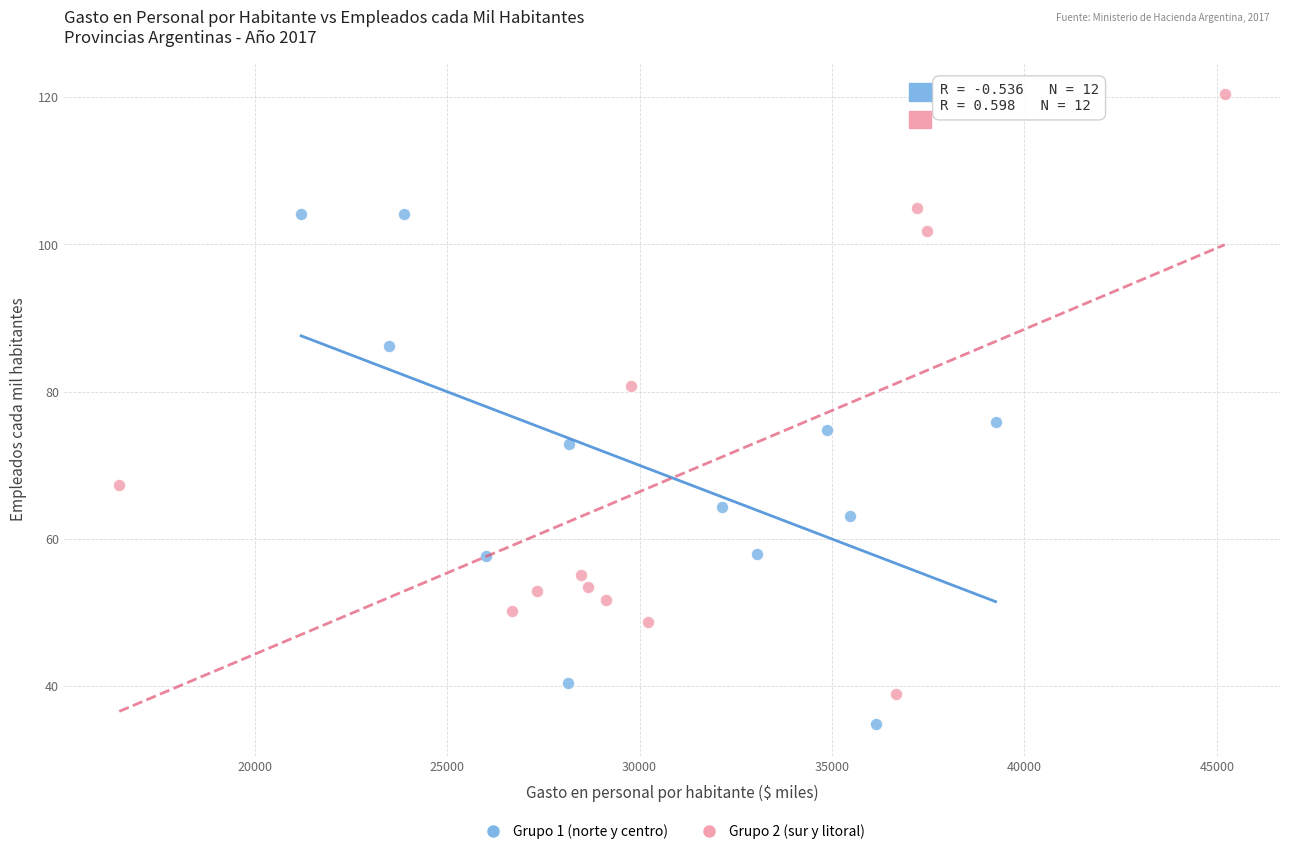

Which series has the largest Y range (max minus min)?

Grupo 2 (sur y litoral)